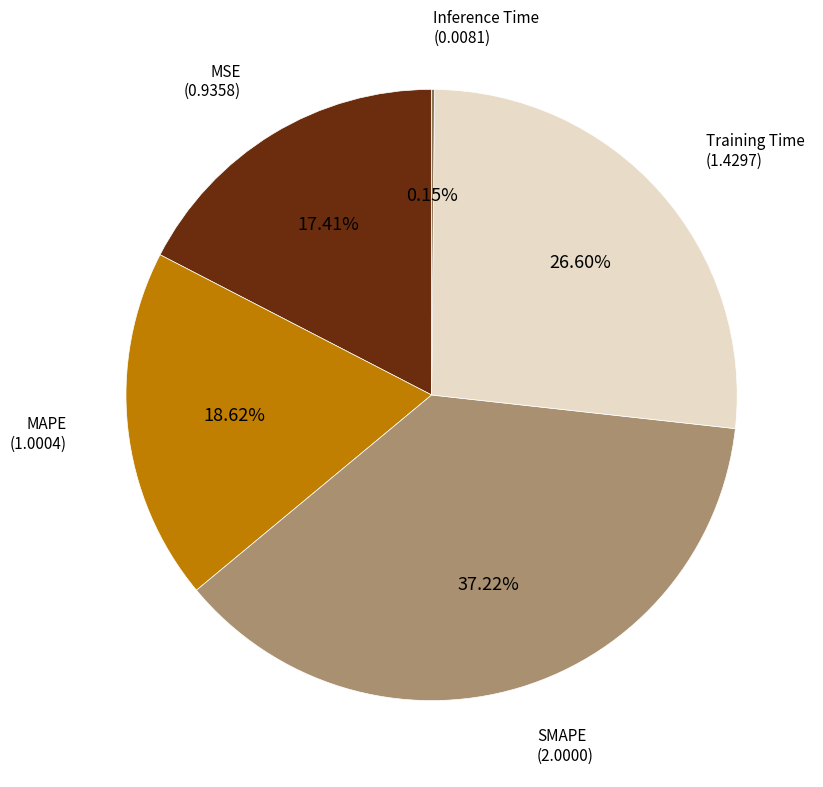

What is the largest slice in the pie chart?

SMAPE